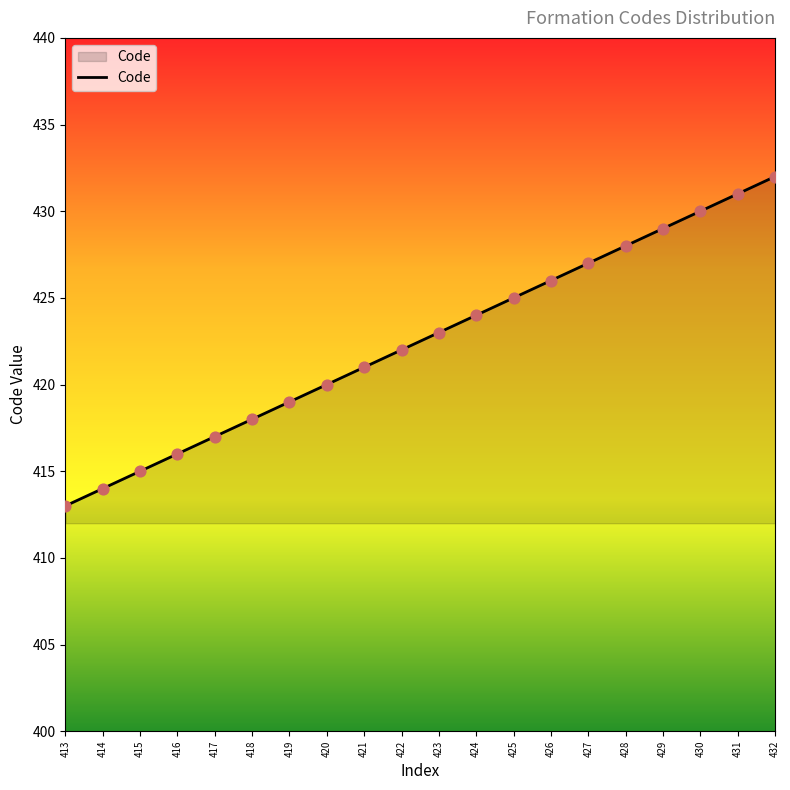

What is the change in value from 421 to 431?

+10